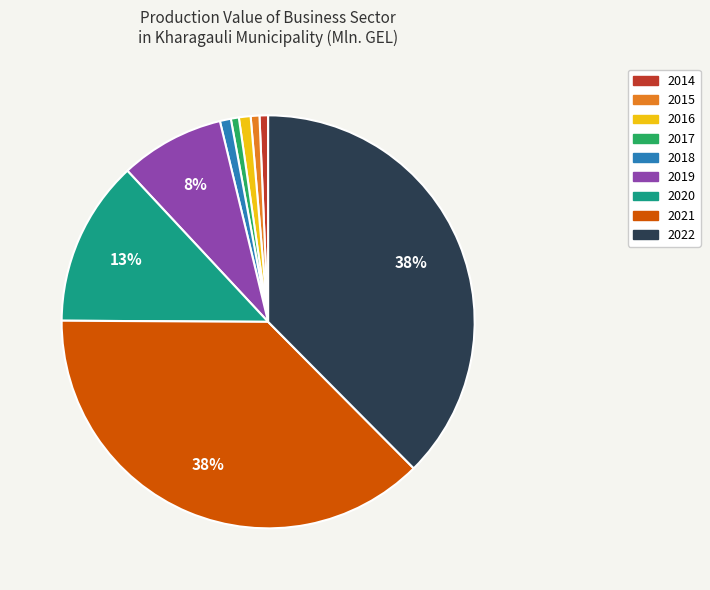

To the nearest percent, what is the combined percentage of 2021 and 2018?

38%